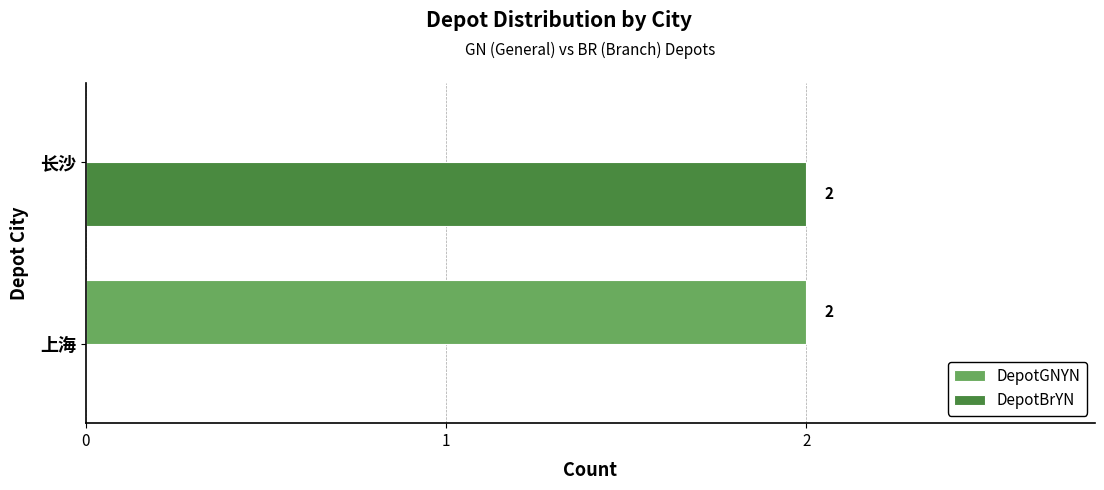

Is the value of DepotBrYN at 上海 greater than the value of DepotGNYN at 上海?

No